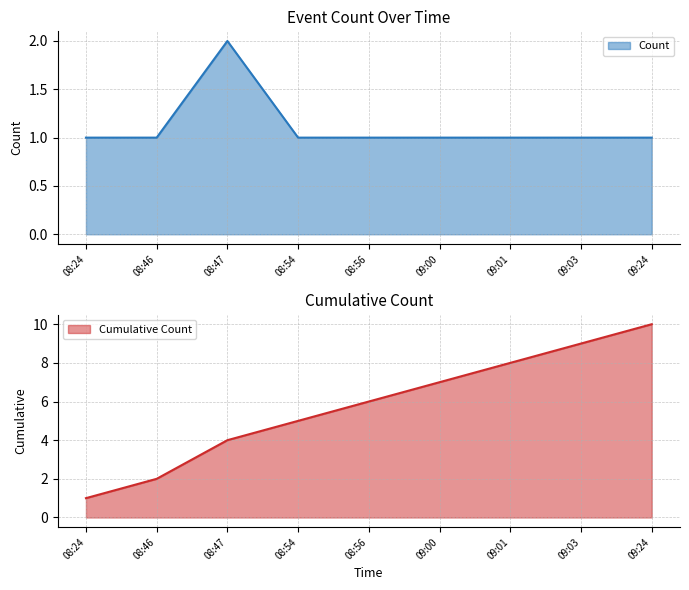

What is the average value?

1